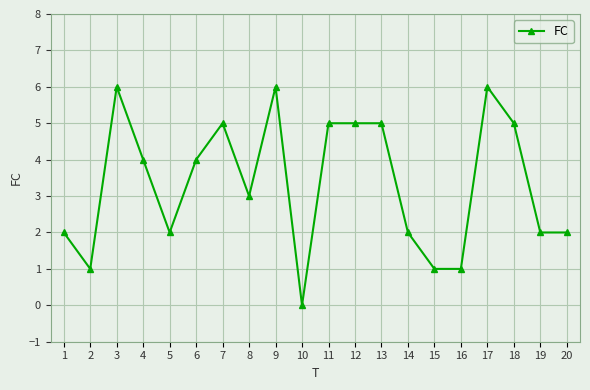

Reading left to right, extract all data points from this chart.

2	1	6	4	2	4	5	3	6	0	5	5	5	2	1	1	6	5	2	2